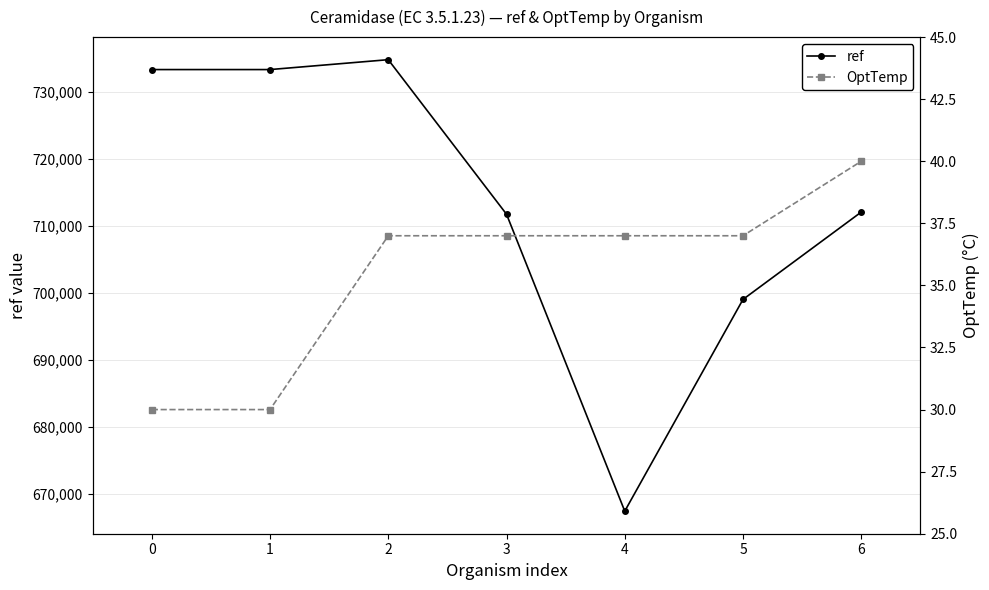

Rank the series by their average value, from lowest to highest.

OptTemp, ref